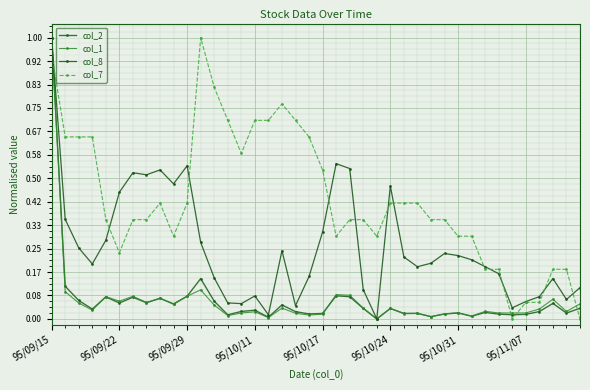

Does the chart have visible grid lines?

Yes